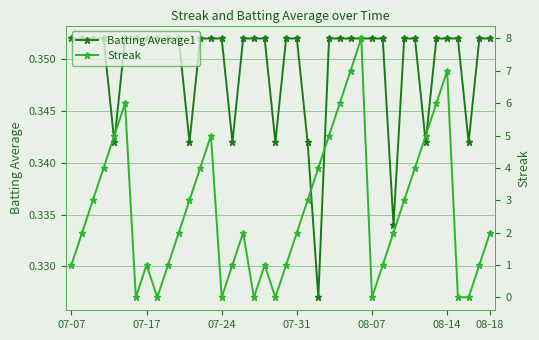

Count the Batting Average1 values in the range 0 to 1.

40